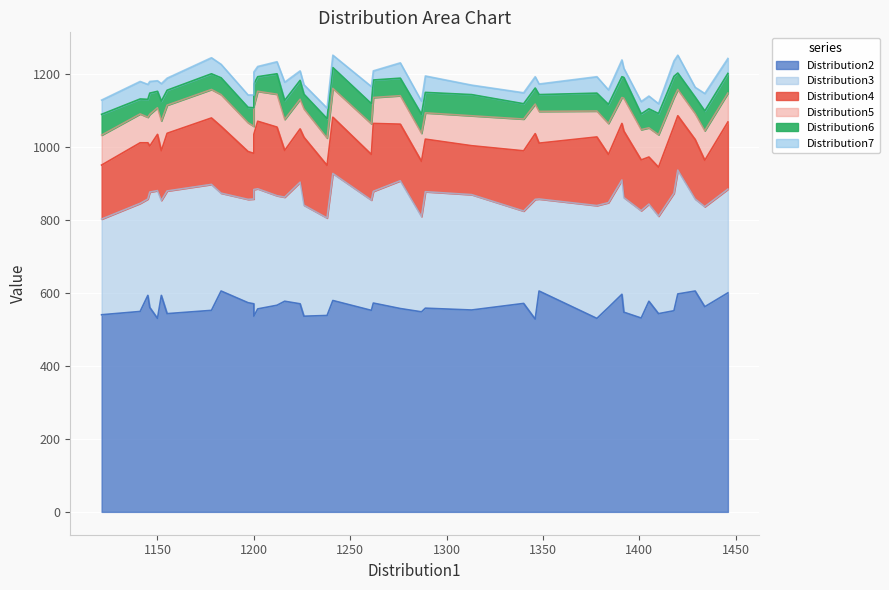

How many categories are shown in the chart?

40